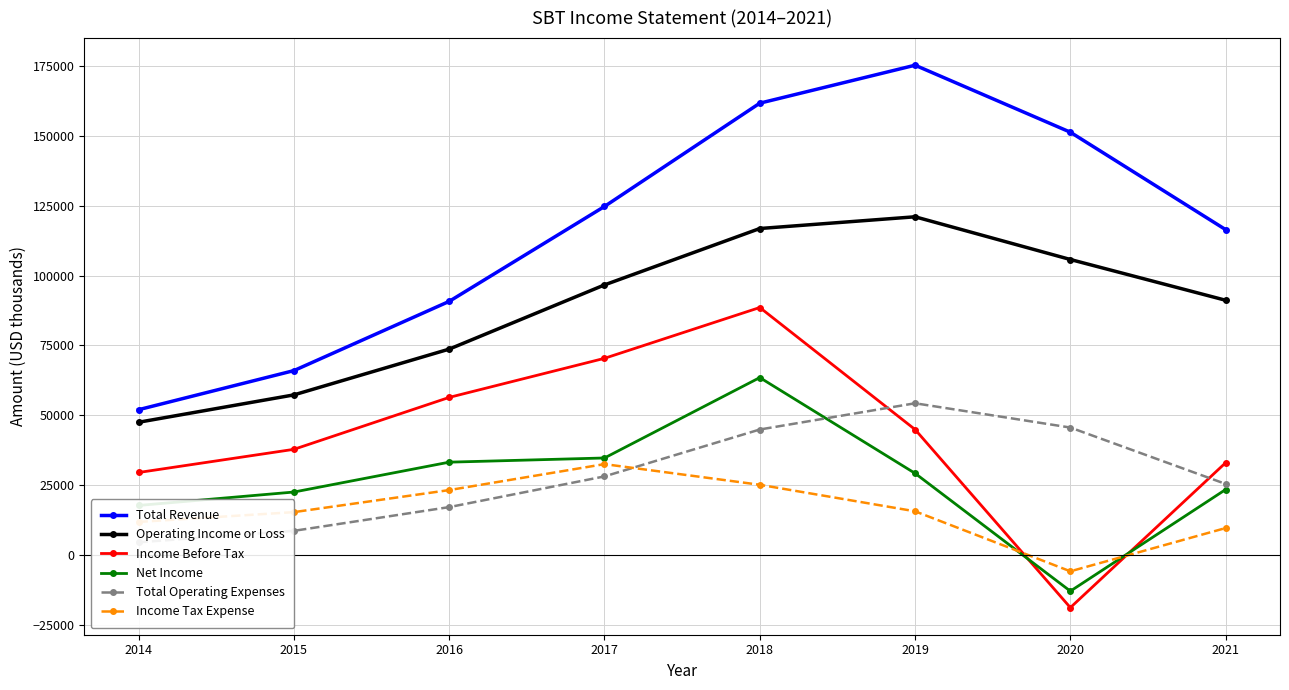

At which category does the chart reach its peak across all series?

2019